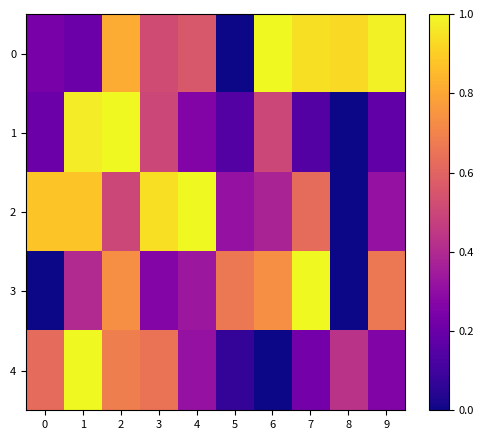

Rank the series by their maximum value, from lowest to highest.

0, 1, 2, 3, 4